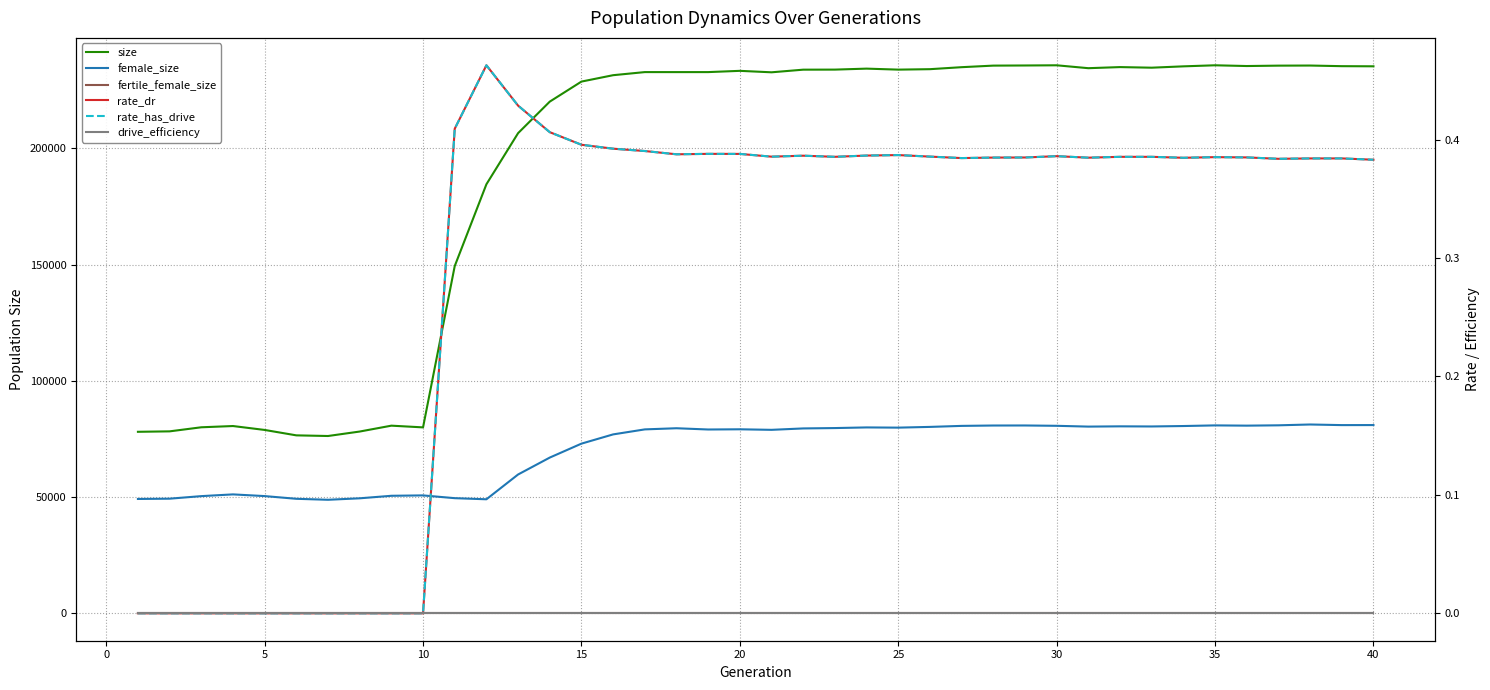

In rate_dr, how many points are higher than both neighbors (excluding endpoints)?

8